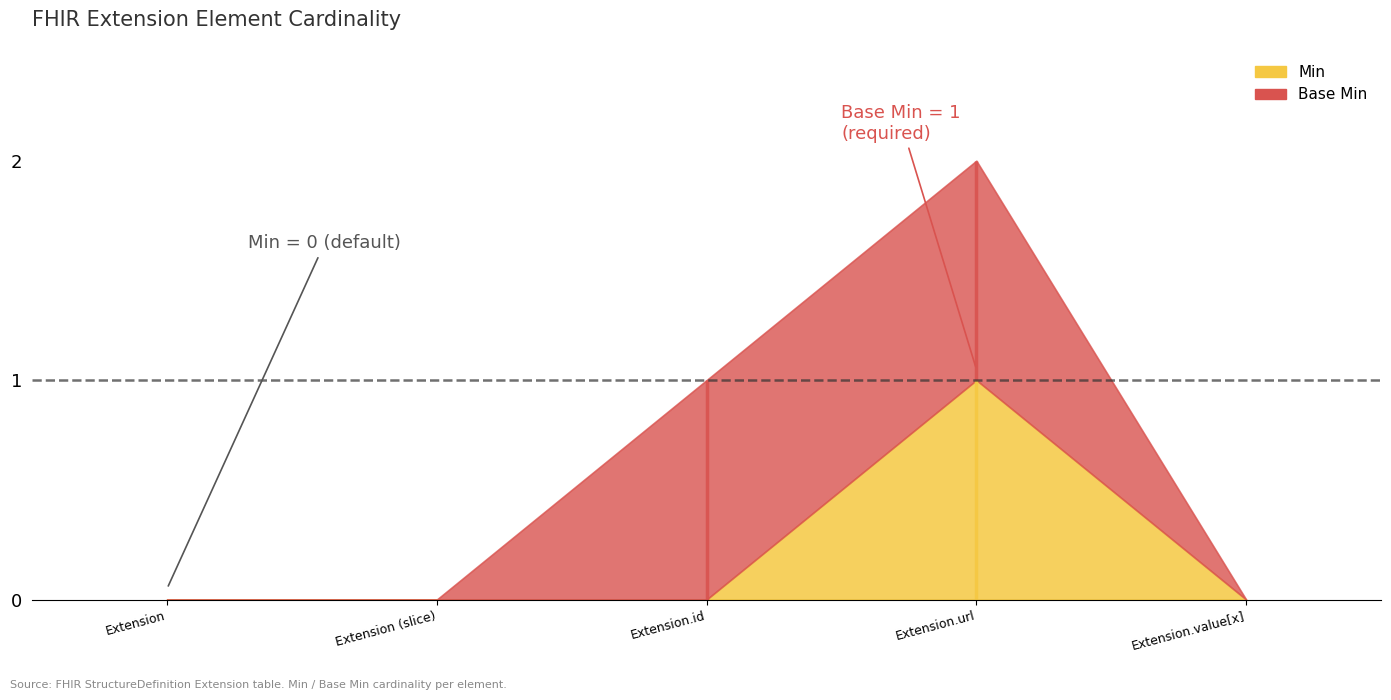

What is the label of the 4th point from the left?

Extension.url